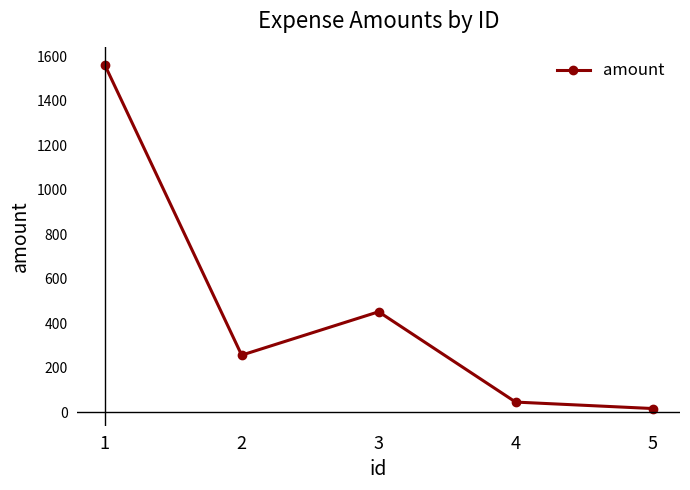

Reading right to left, extract all data points from this chart.

5=16	4=45	3=451	2=256	1=1562